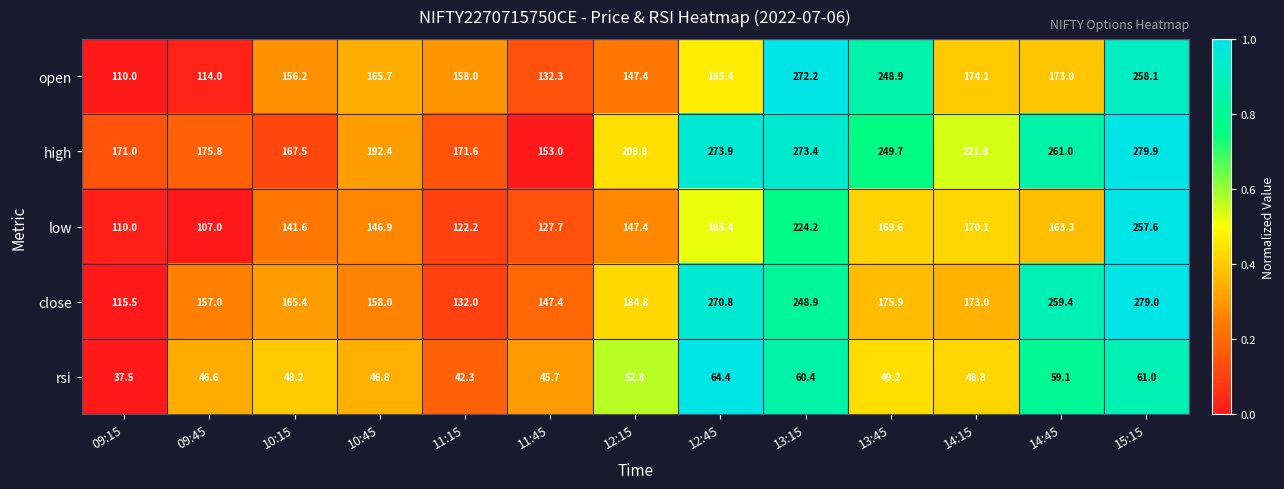

What is the sum of all high values?

2799.8